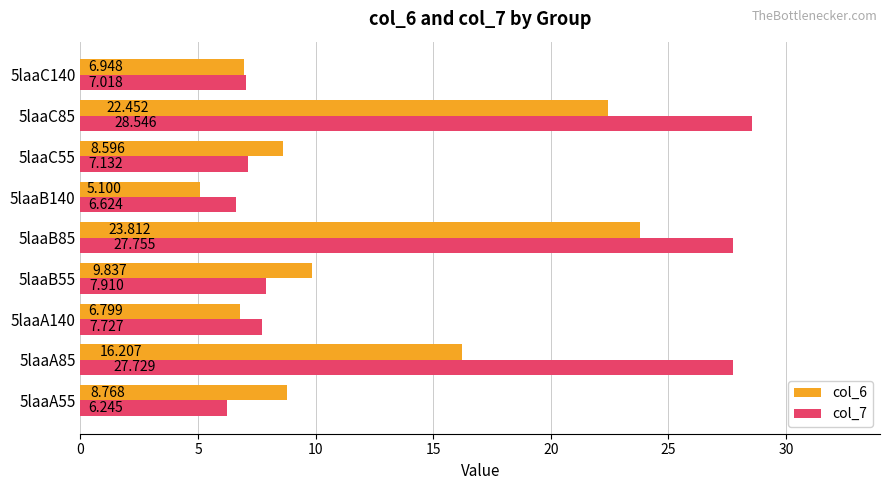

At how many categories does at least one series exceed 18?

3